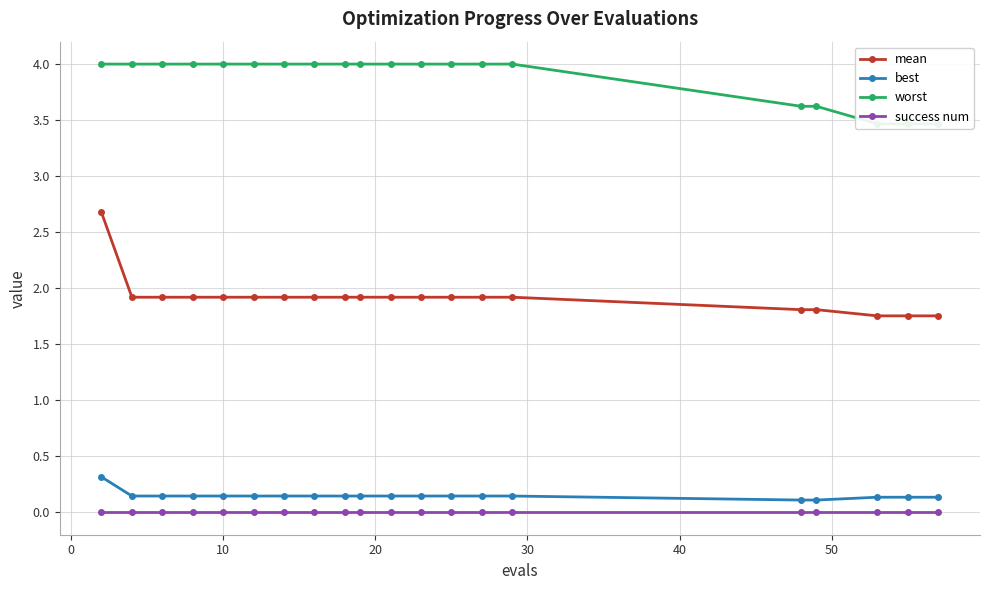

True or false: best and mean intersect in this chart.

False